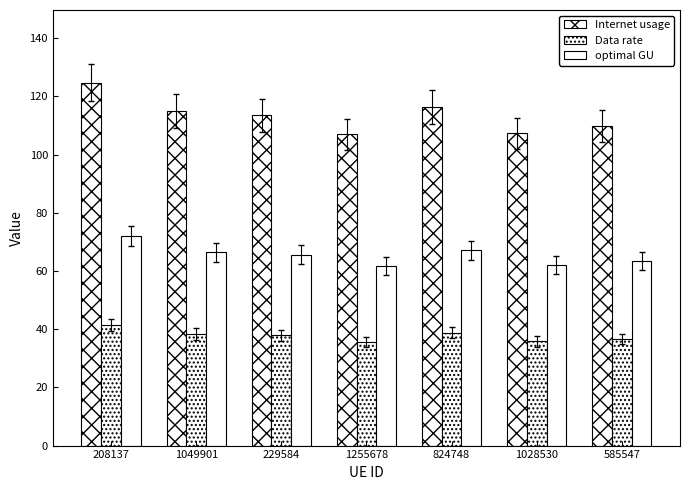

Reading left to right, extract all data points from this chart.

Internet usage: 124.8	115.0	113.6	107.1	116.3	107.4	109.7
Data rate: 41.6	38.3	37.9	35.7	38.8	35.8	36.6
optimal GU: 72.0	66.4	65.6	61.8	67.1	62.0	63.4